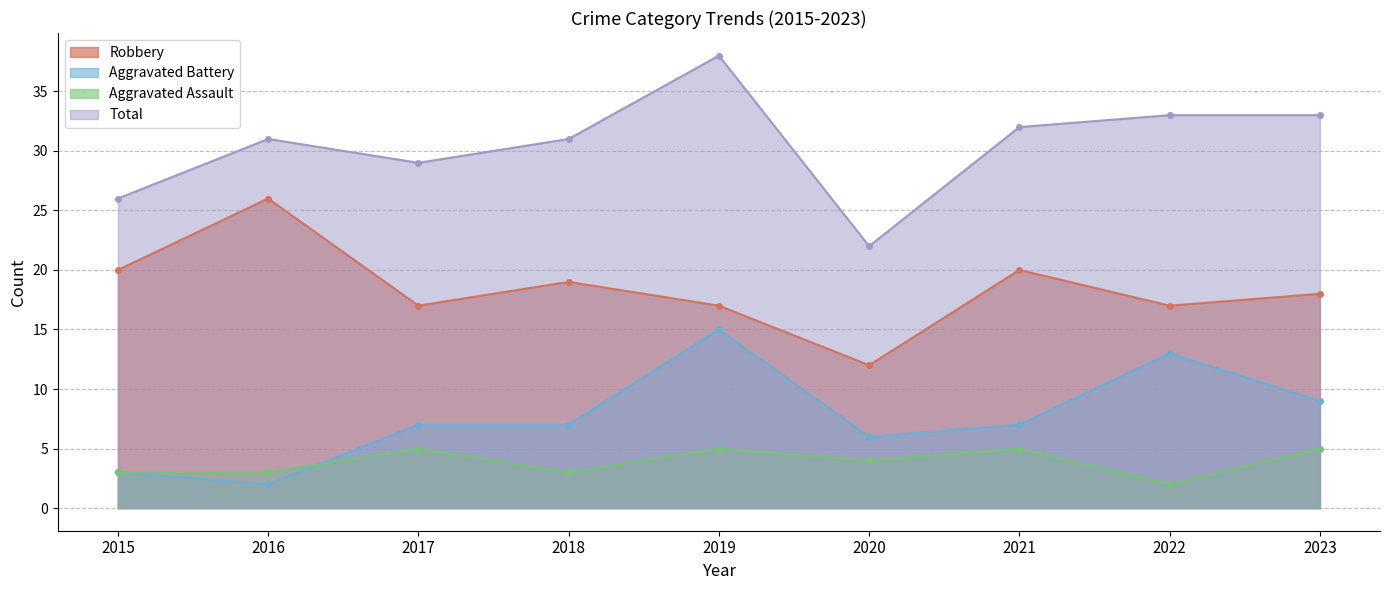

What is the difference between the Aggravated Assault values at 2016 and 2019?

2